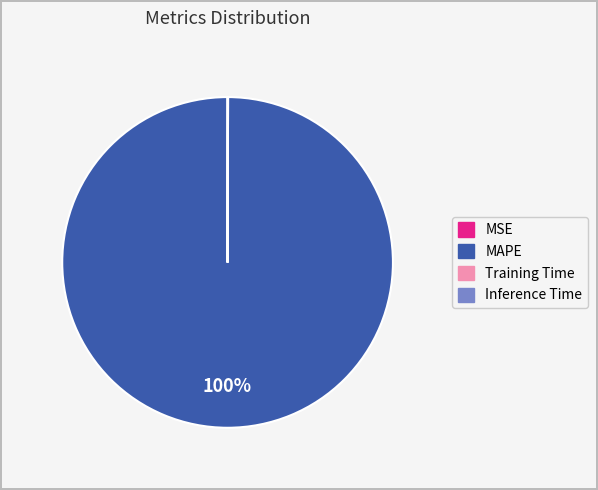

Does MAPE account for over 50% of the chart?

Yes